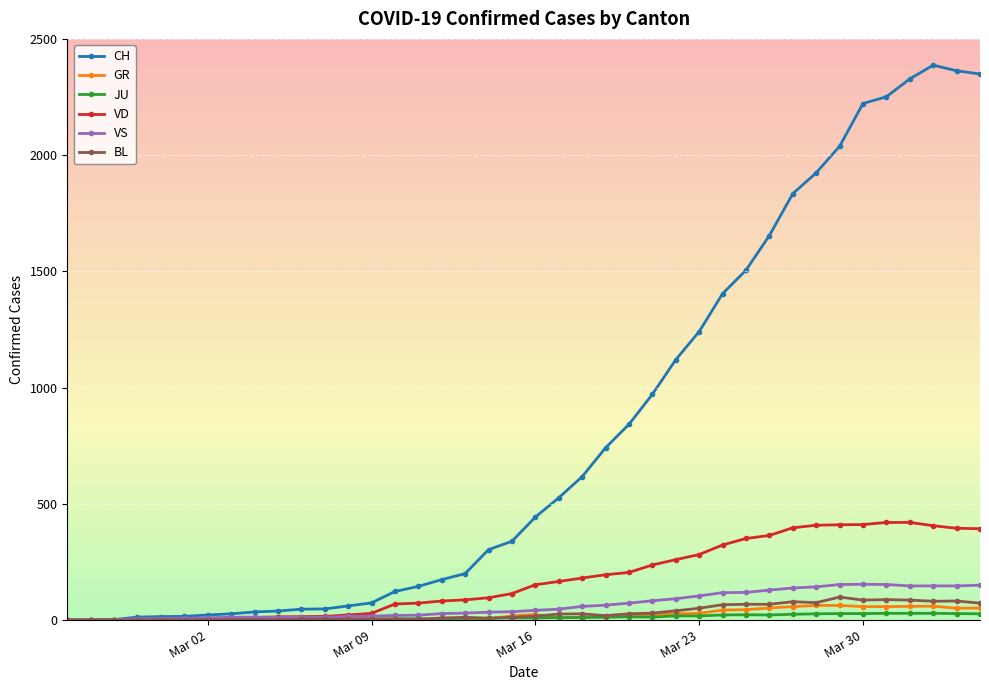

Which series has the largest range (max minus min)?

CH